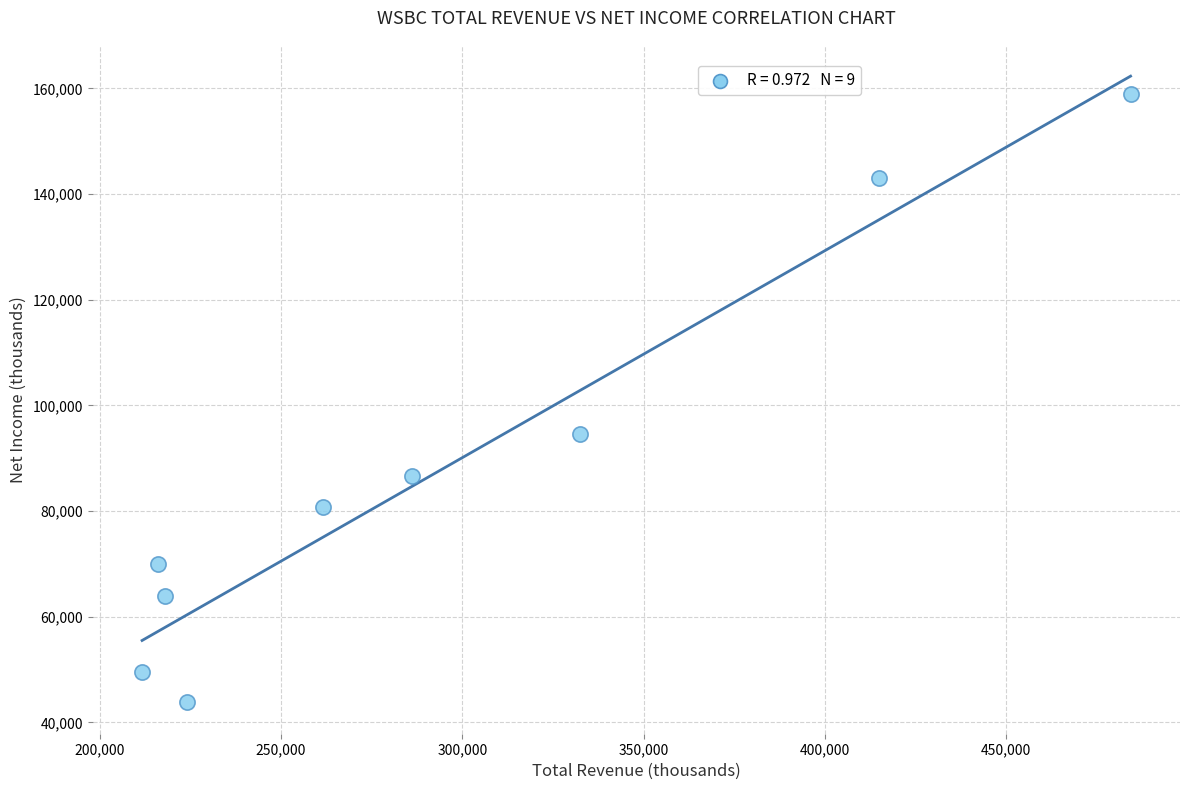

What Y value in the scatter plot is closest to 101350?

94500